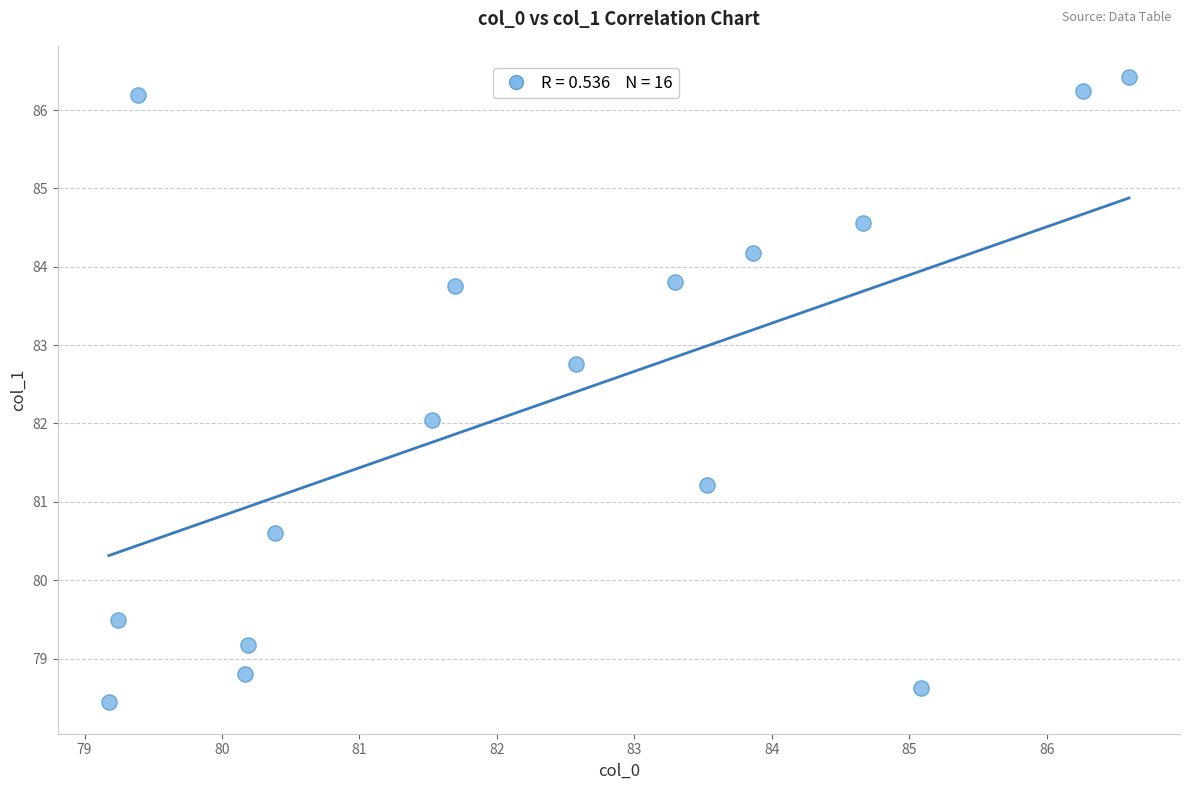

What is the range of Y values (max minus min)?

8.0